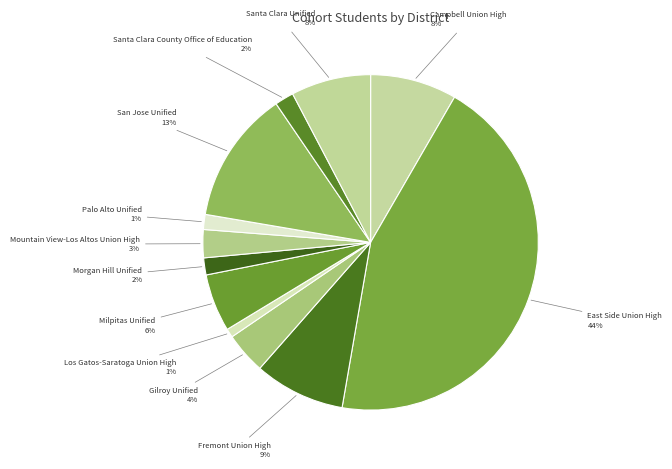

Which has a higher value, Campbell Union High or Milpitas Unified?

Campbell Union High